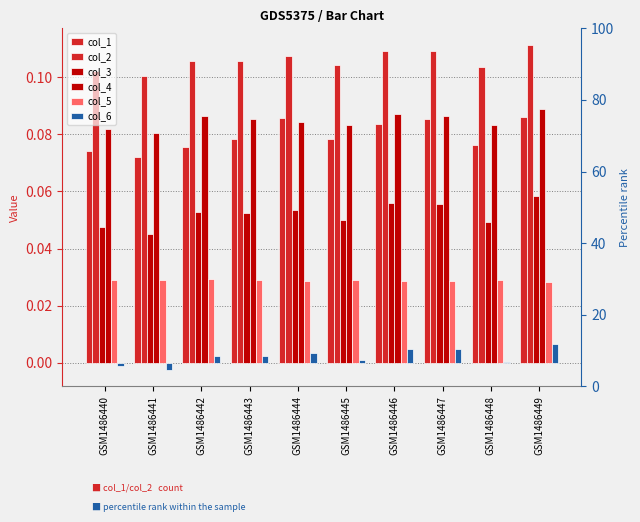

Does the chart contain any negative values?

Yes